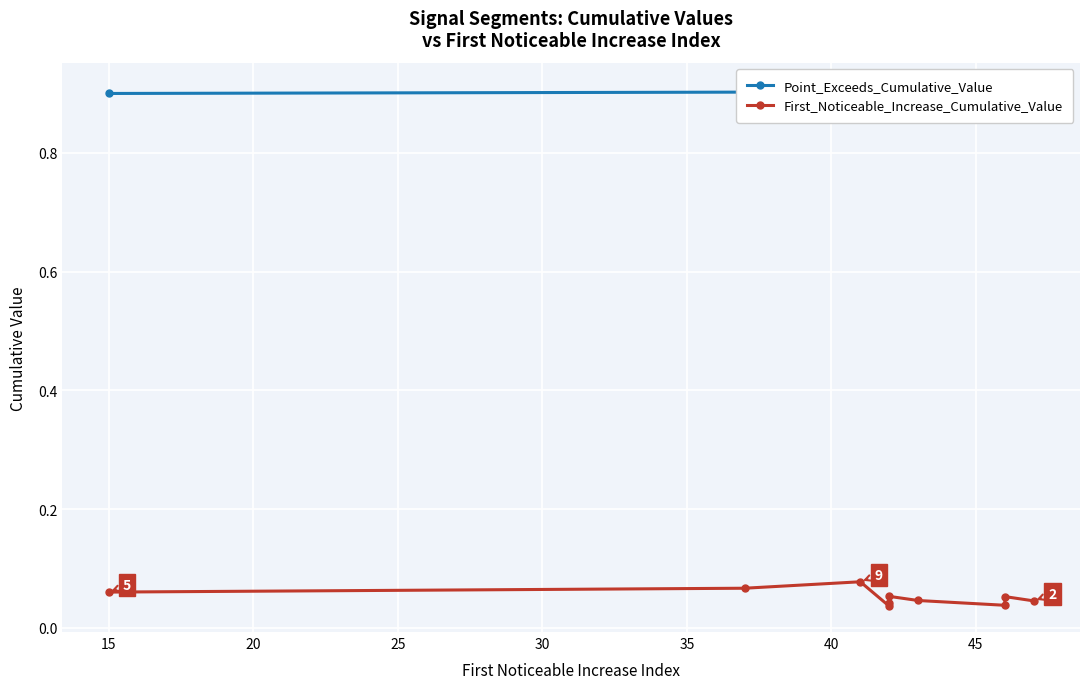

What is the value of the First_Noticeable_Increase_Cumulative_Value point at the 1st from the left?

0.1